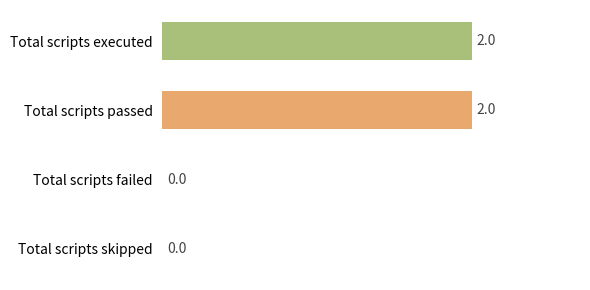

How many values are between 0 and 2?

4